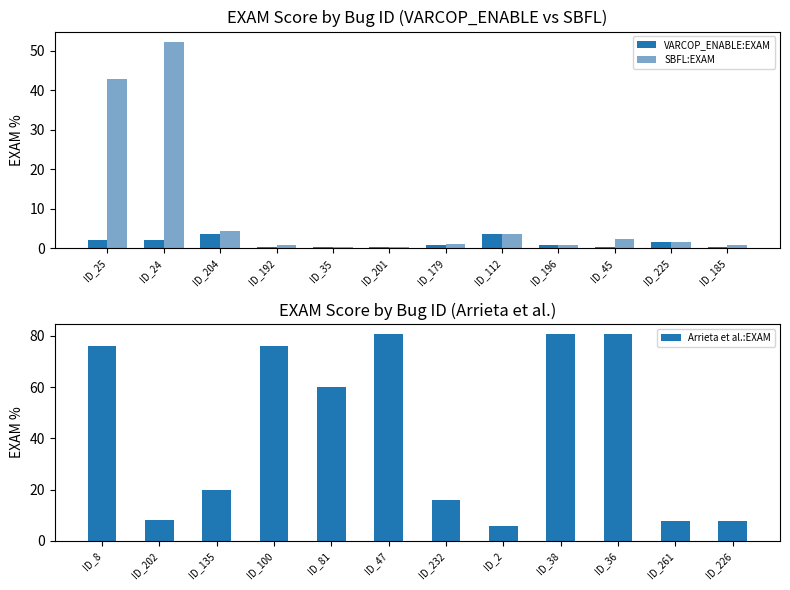

What is the sum of all VARCOP_ENABLE:EXAM values?

16.6